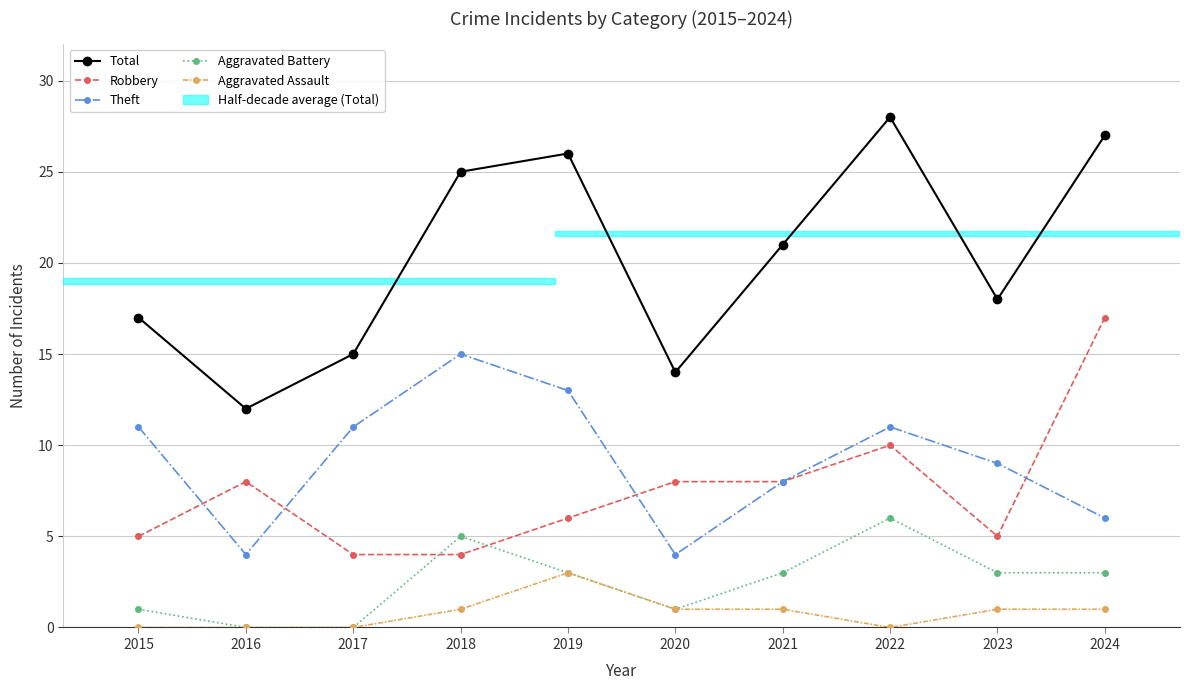

True or false: Robbery has more than 1 points higher than both neighbors.

True